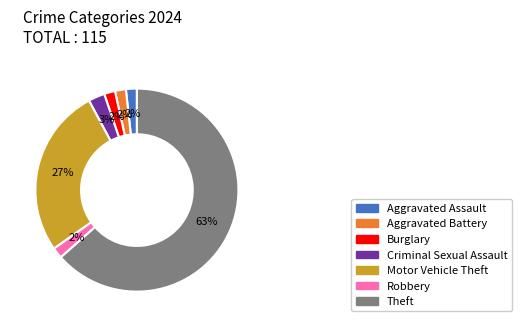

True or false: Robbery accounts for 2% of the total.

True